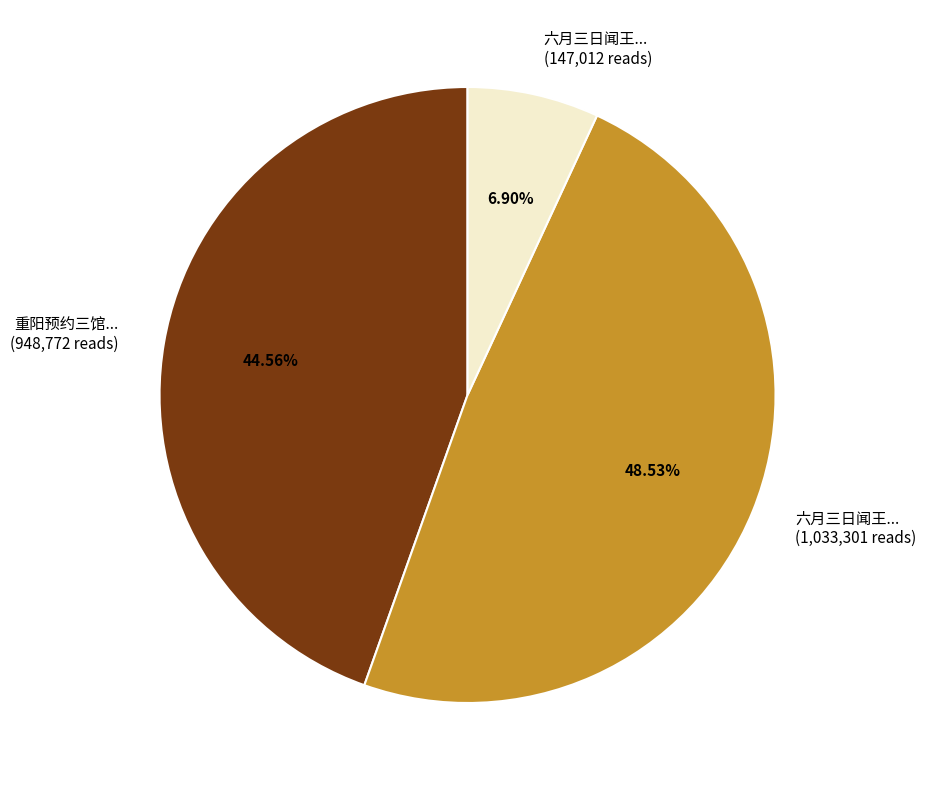

Does any single category account for the majority?

No